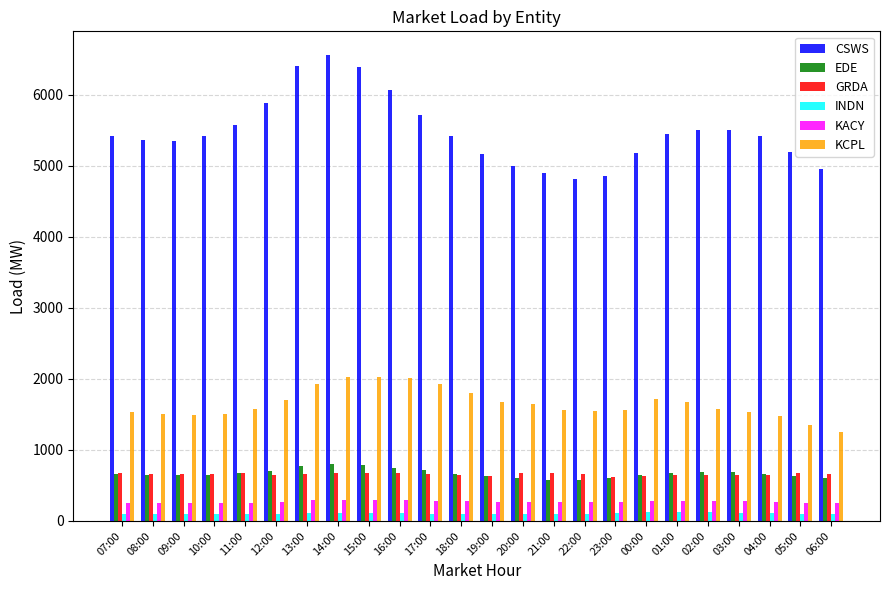

Is the value of CSWS at 06:00 greater than the value of INDN at 14:00?

Yes